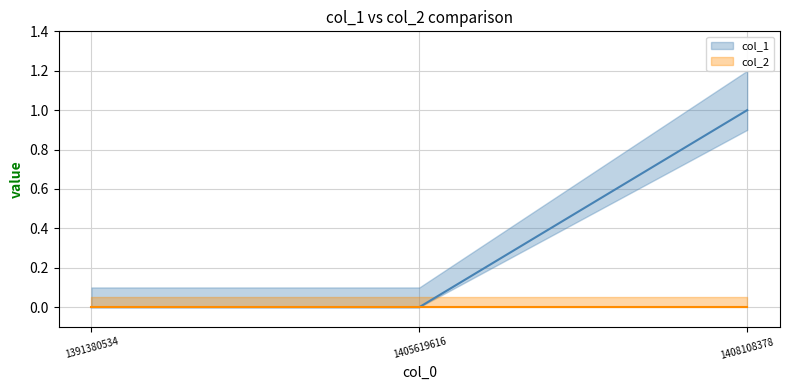

The col_1 series shows 0 at 1405619616. True or false?

True